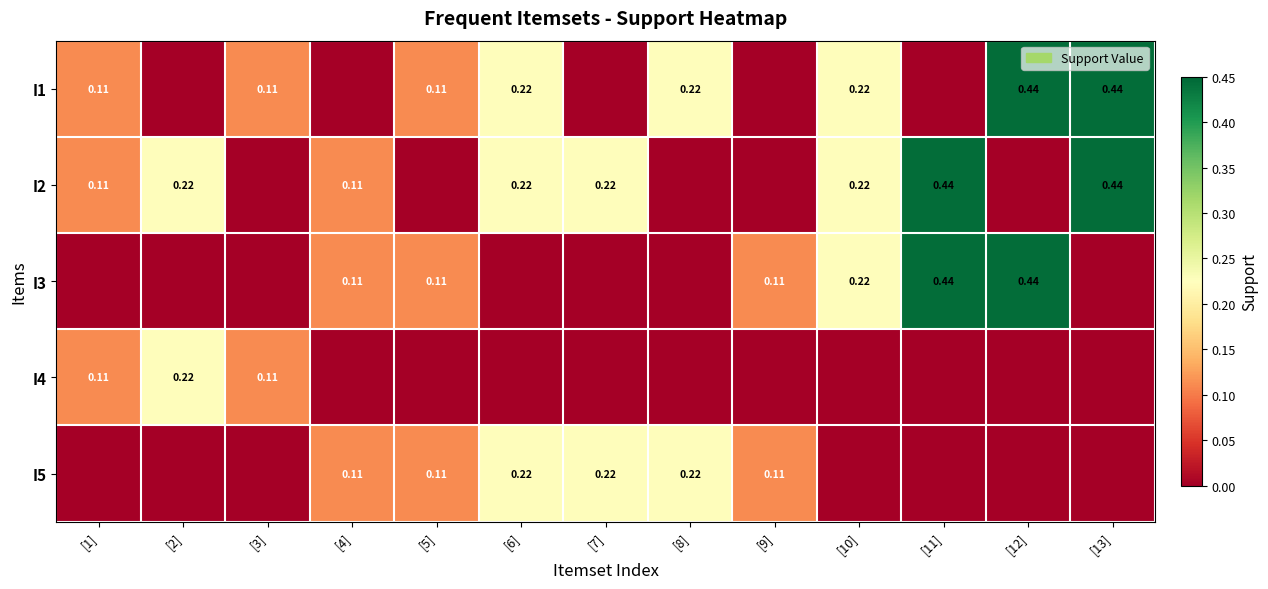

What value does the I5 series have at [6]?

0.2